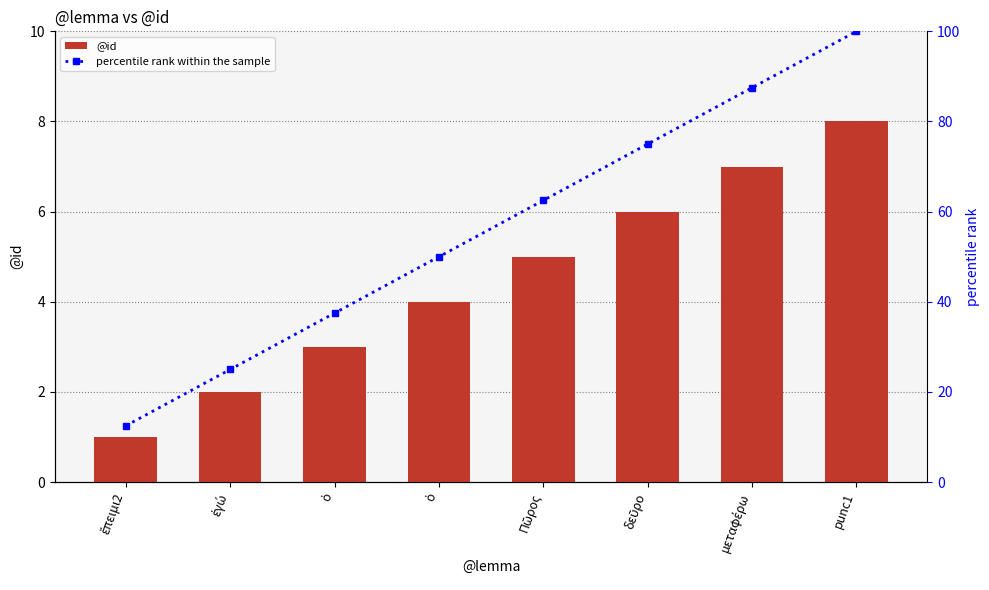

What is the difference between the maximum and minimum values in the @id series?

7